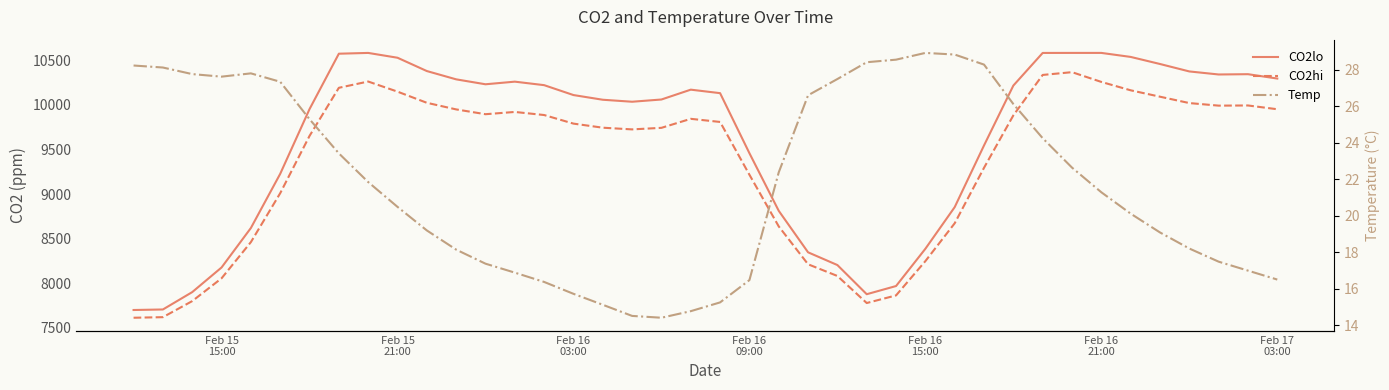

True or false: Temp and CO2lo intersect in this chart.

False